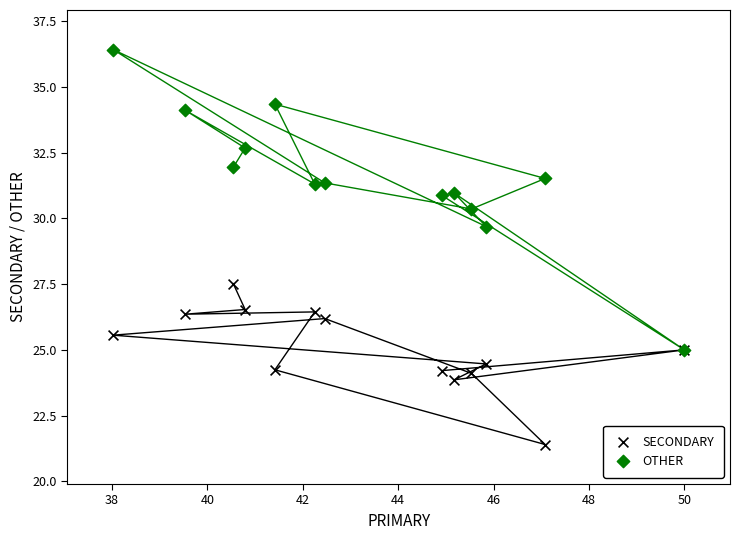

Across all series, what Y value is closest to 28?

27.5